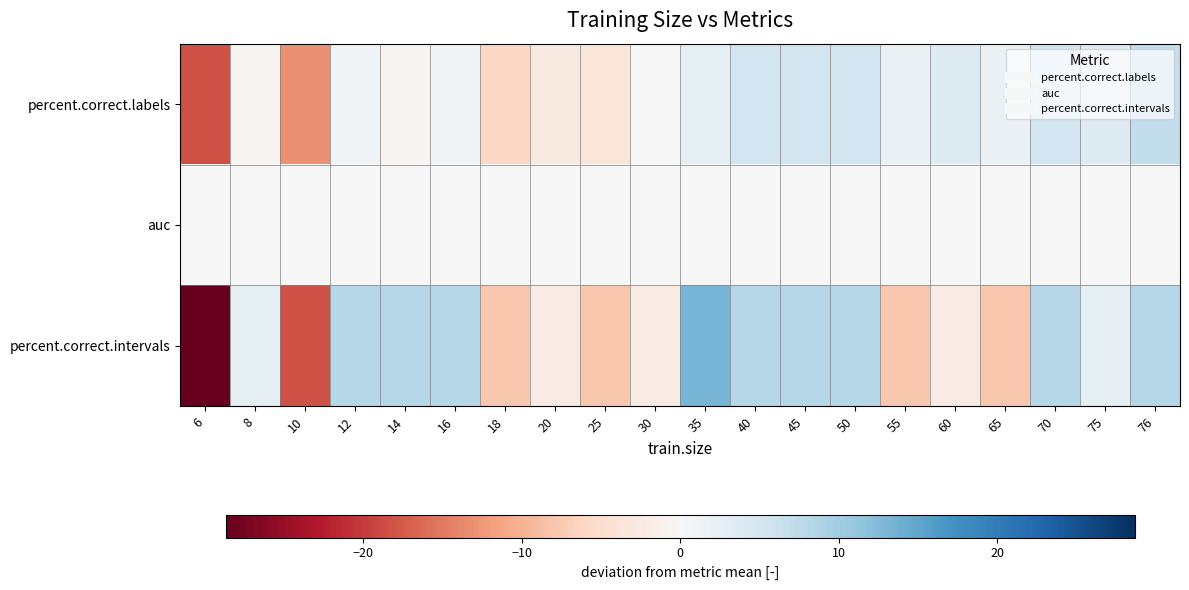

At which category is the sum across all series the highest?

35